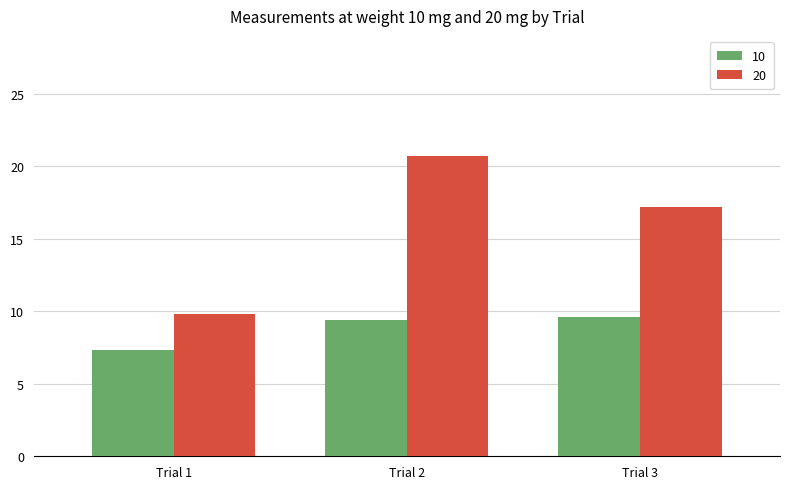

The value of 20 at Trial 2 is 7.2. True or false?

False